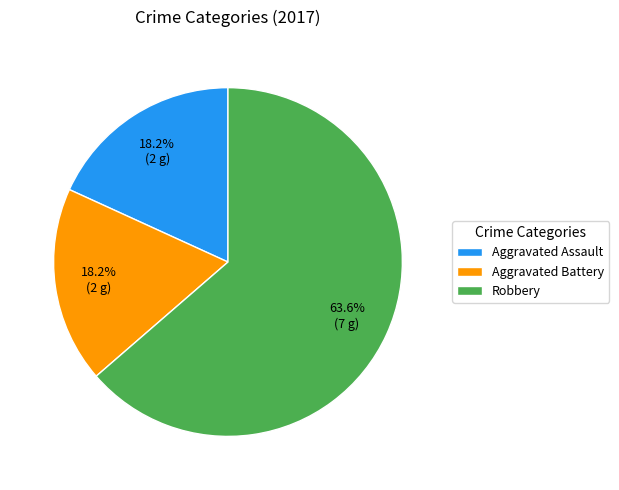

What is the largest slice in the pie chart?

Robbery